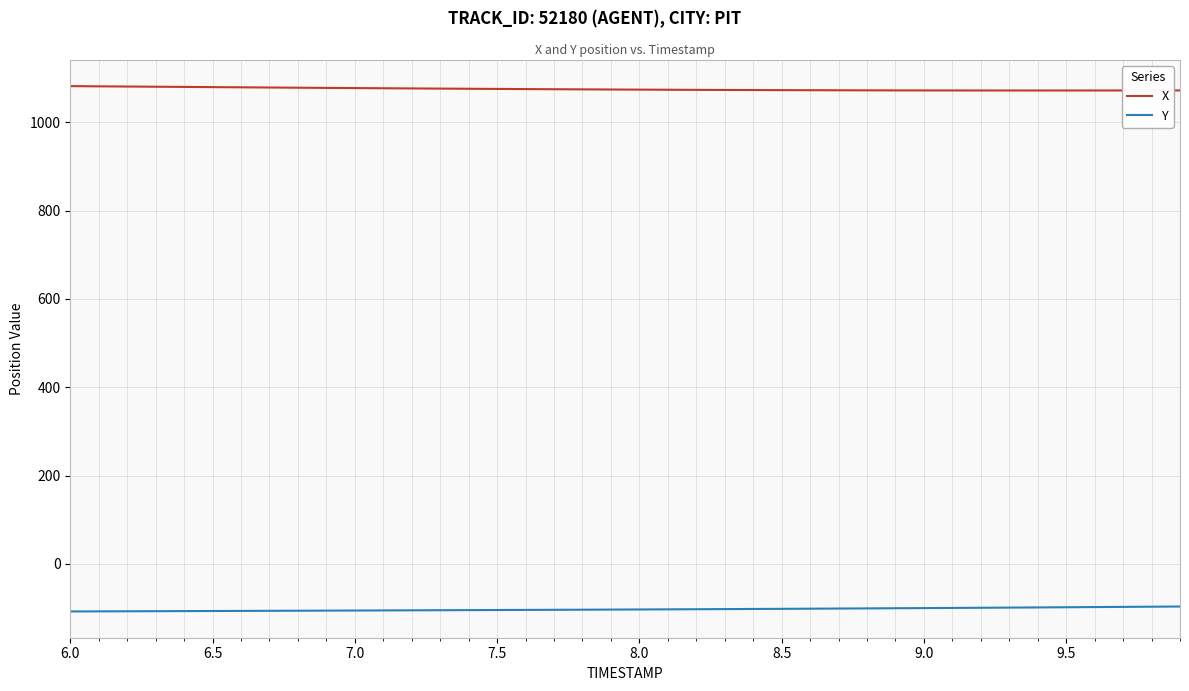

What is the highest value of the X series?

1082.2